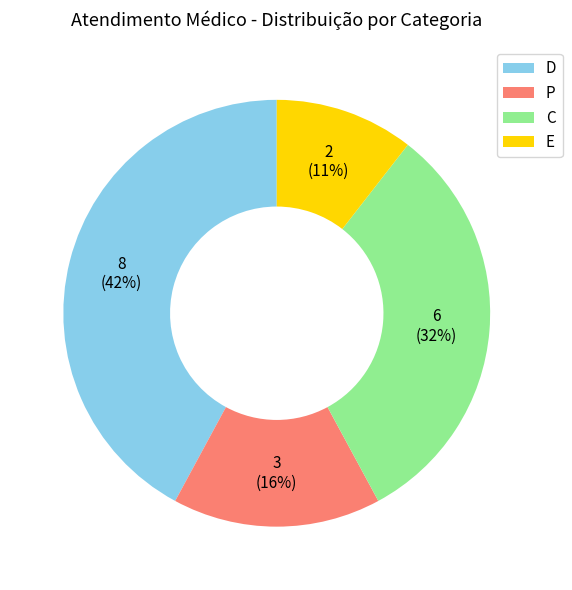

Do D and E together represent more than half of the pie?

Yes